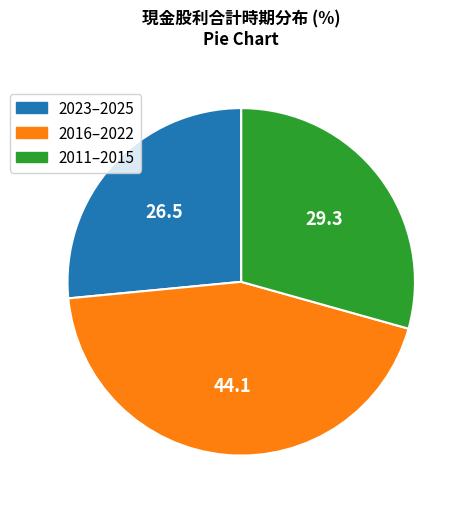

Does any single category account for the majority?

No